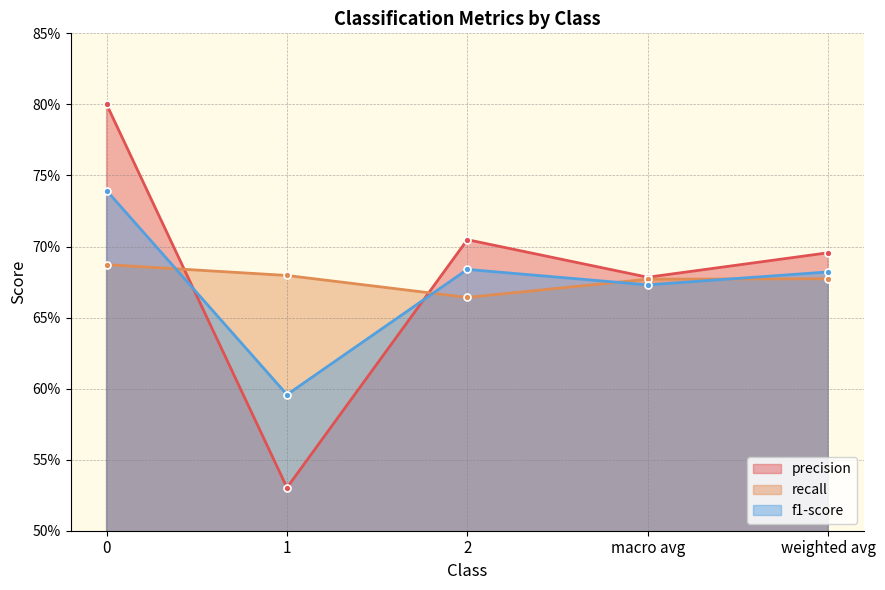

The value of f1-score at 0 is 1.0. True or false?

False